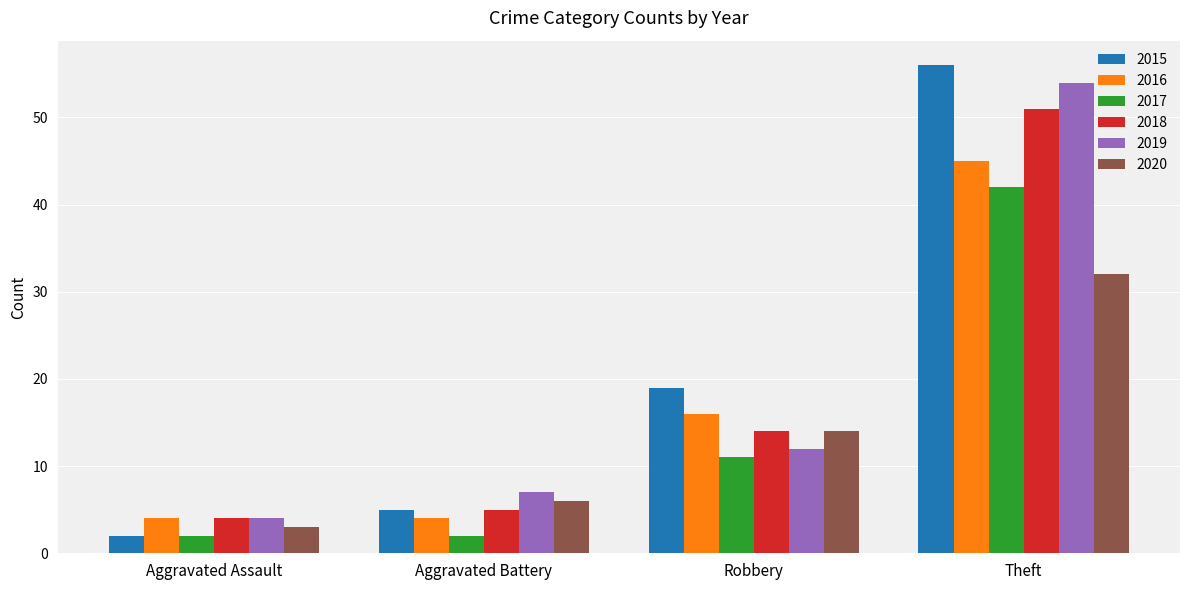

What is the total value across all series at Theft?

280